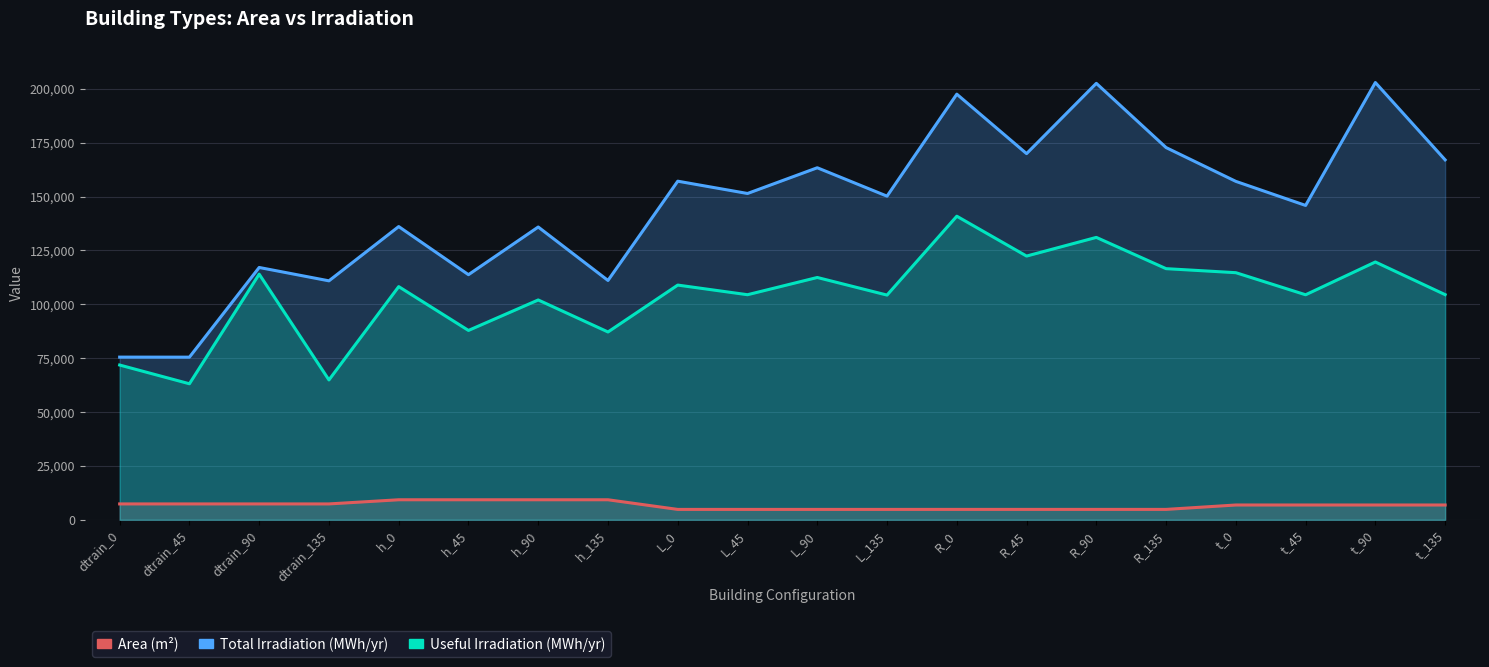

What is the minimum value shown in the chart?

4830